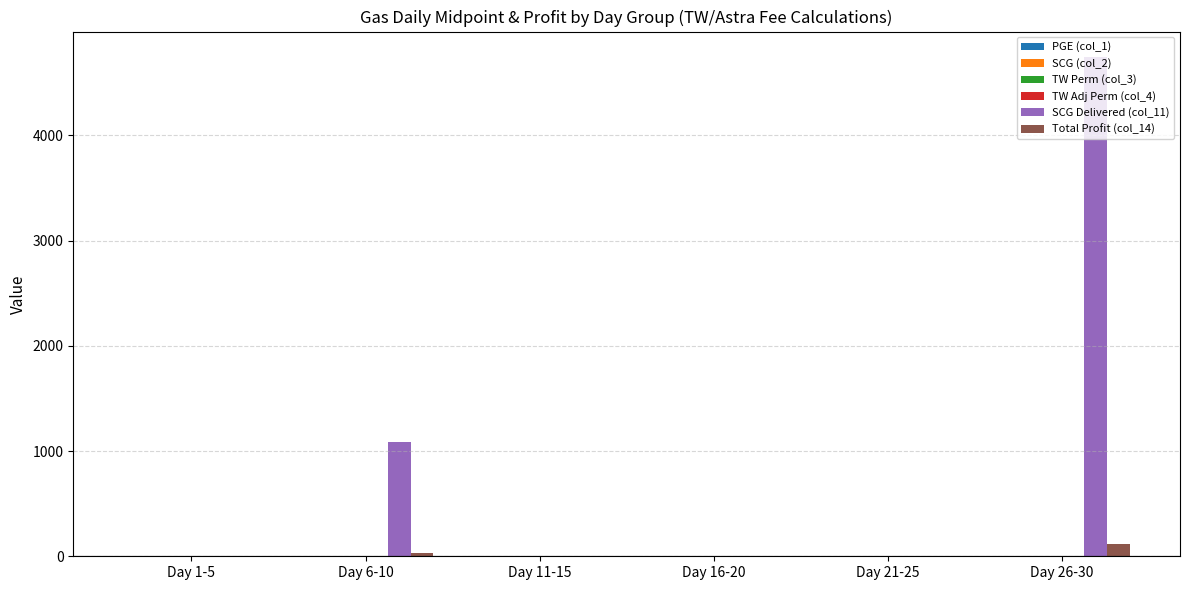

Between Day 6-10 and Day 11-15, which series saw the biggest shift?

SCG Delivered (col_11)